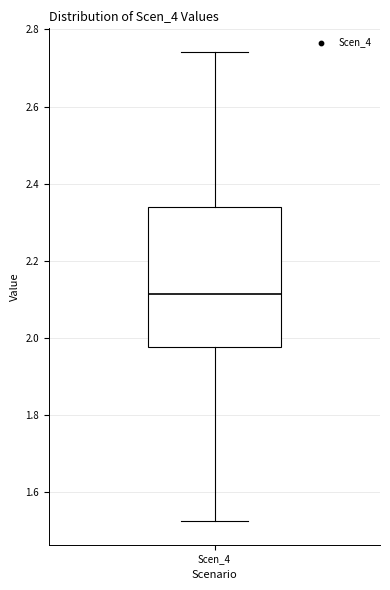

Where does the upper whisker of the box for Scen_4 end on the y-axis? The values are not printed on the chart, so give them approximately, as read against the axis.

2.74